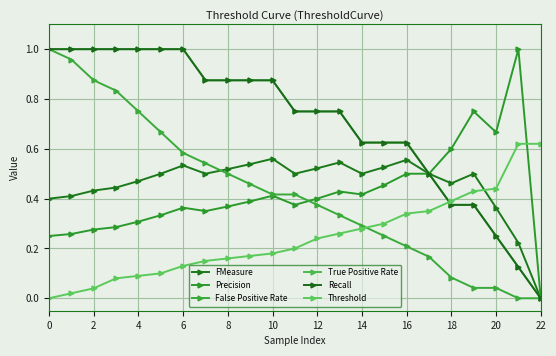

Does the chart have visible grid lines?

Yes